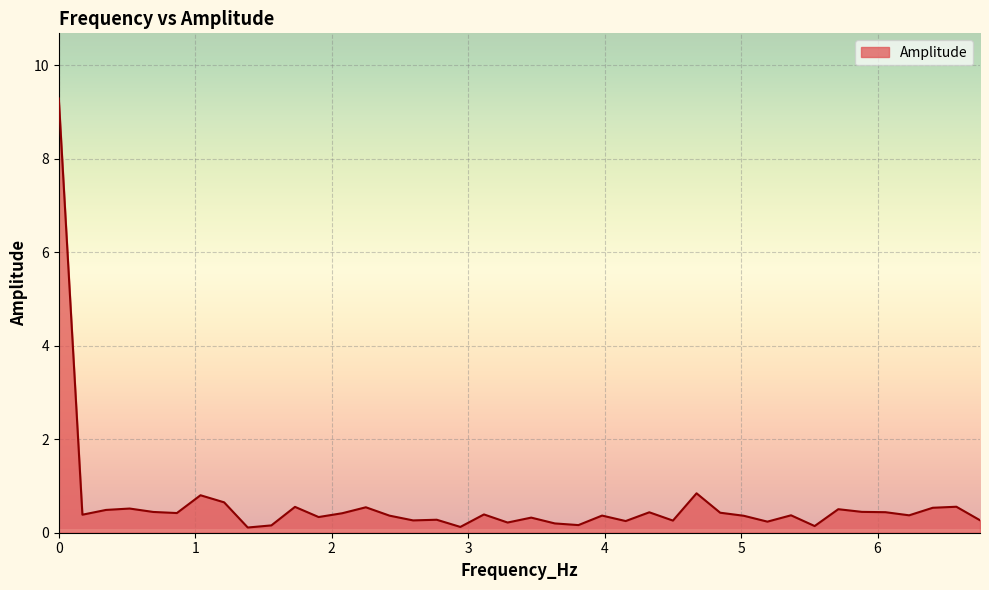

What is the difference between the maximum and minimum values?

9.2